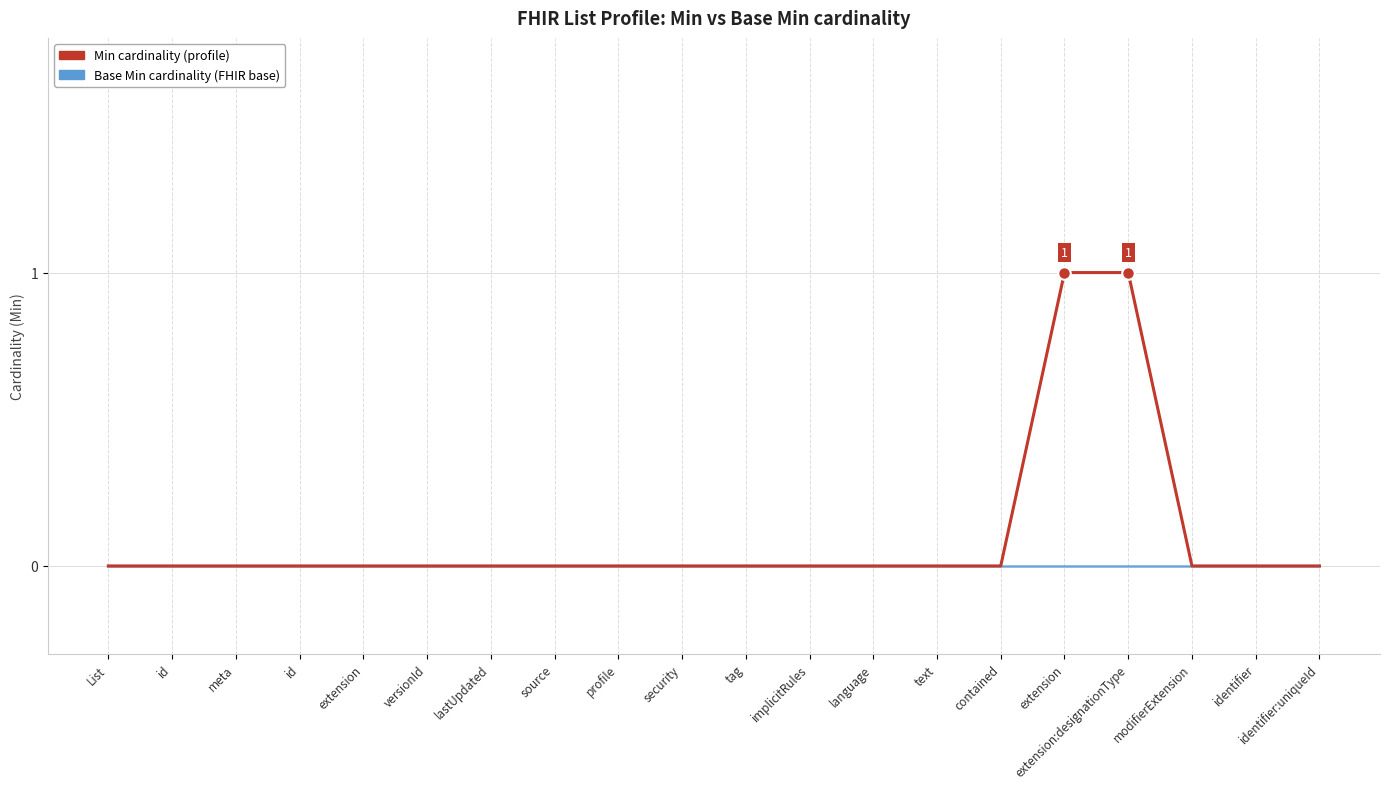

Does the chart display data point markers on the line(s)?

No